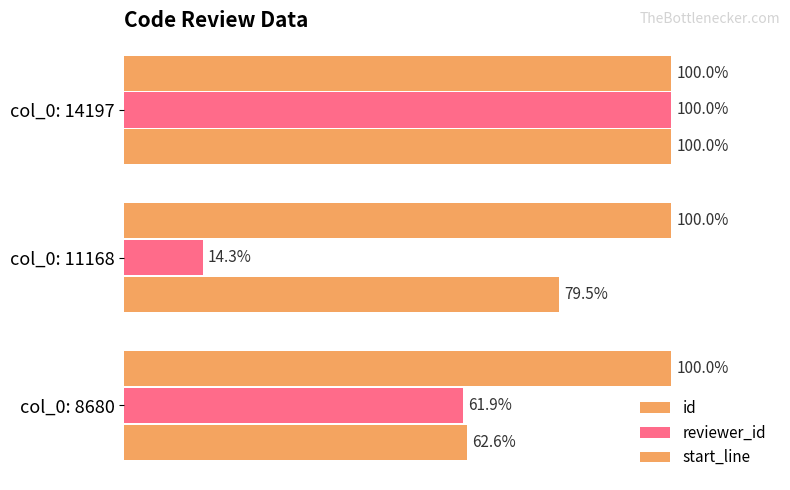

How many bars are there in each group?

3